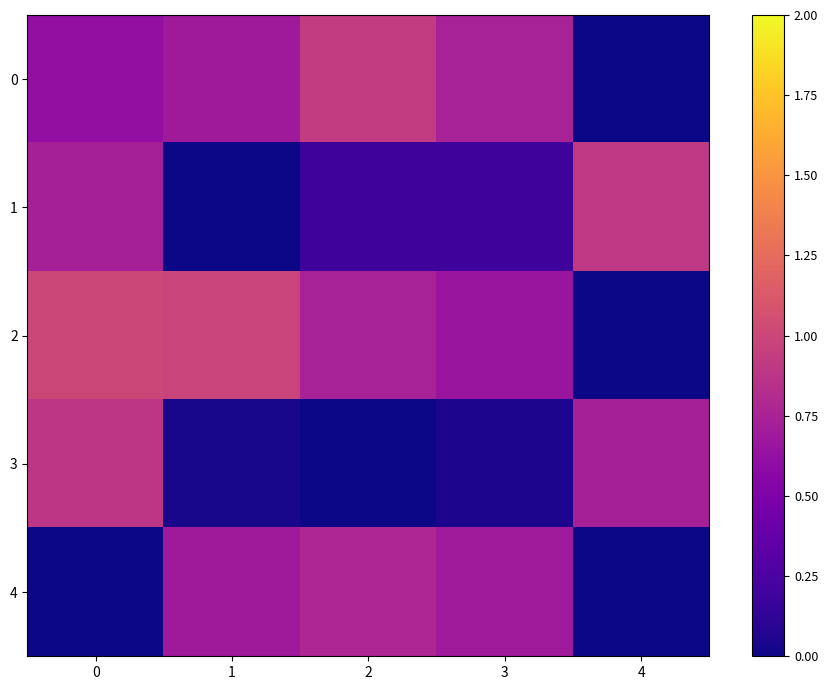

Rank the series by their maximum value, from lowest to highest.

4, 3, 1, 0, 2